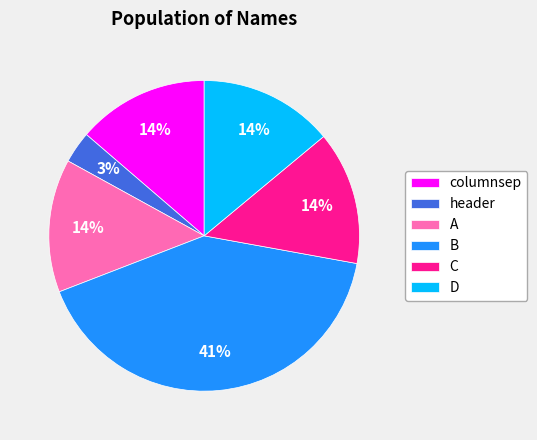

What percentage is the header slice, to the nearest percent?

3%